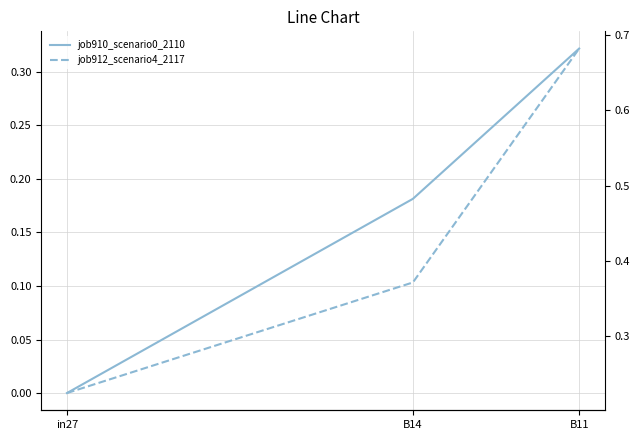

At how many categories does at least one series exceed 0?

3